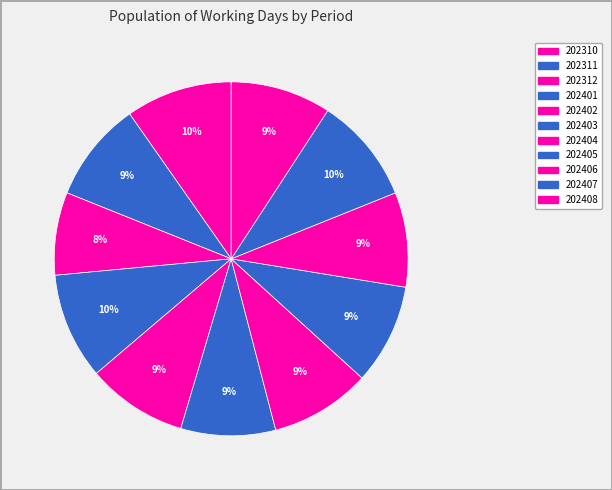

How many slices are in this pie chart?

11